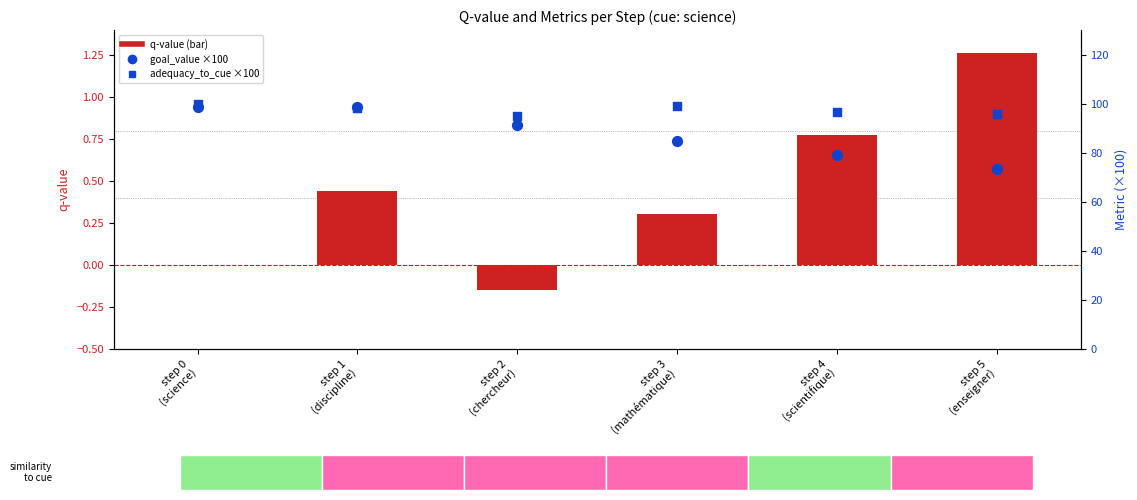

Which series contains the lowest Y value?

q-value